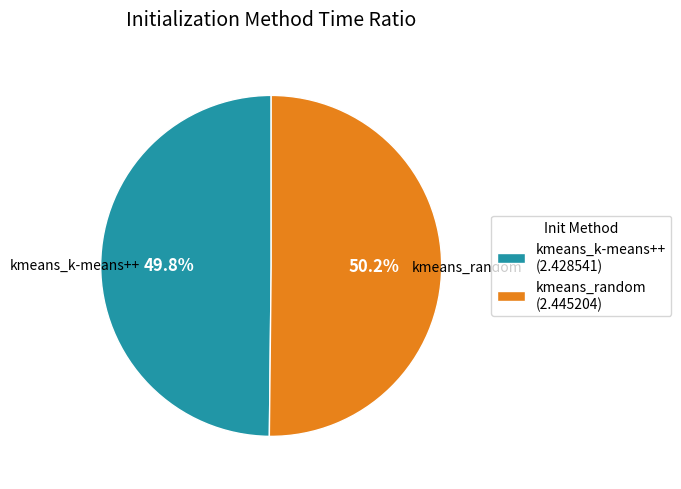

What portion of the pie excludes kmeans_k-means++?

50.2%